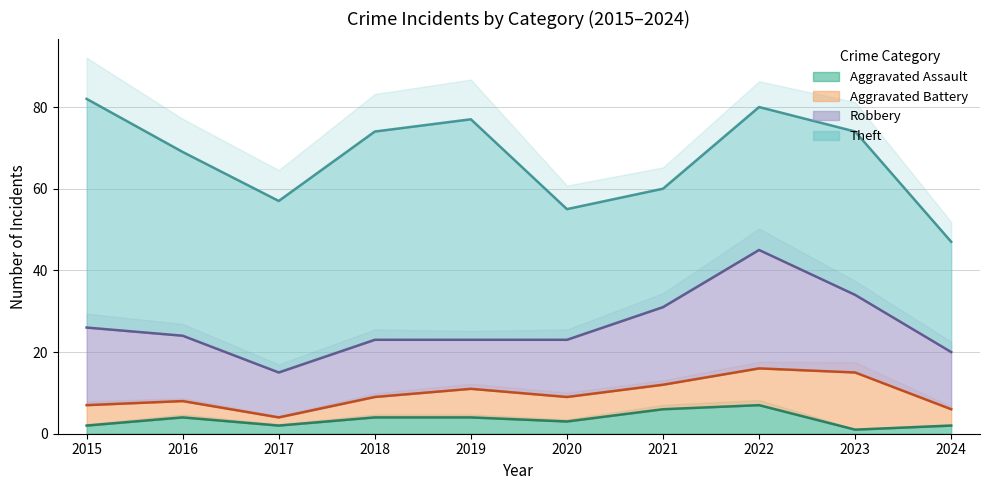

The value of Aggravated Battery at 2016 is 4. True or false?

True